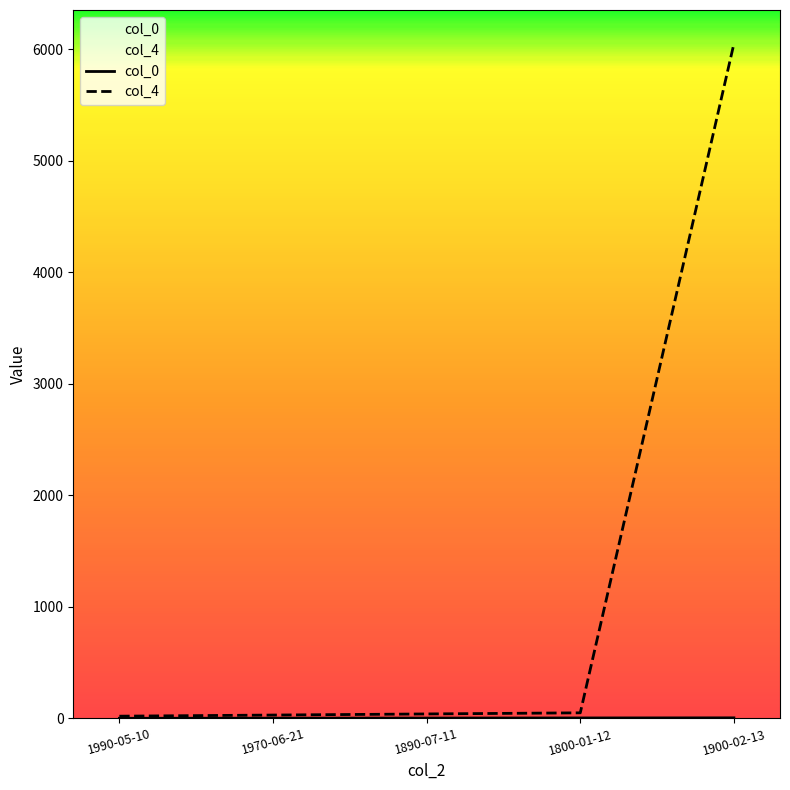

How many col_0 values are between 2 and 4?

3